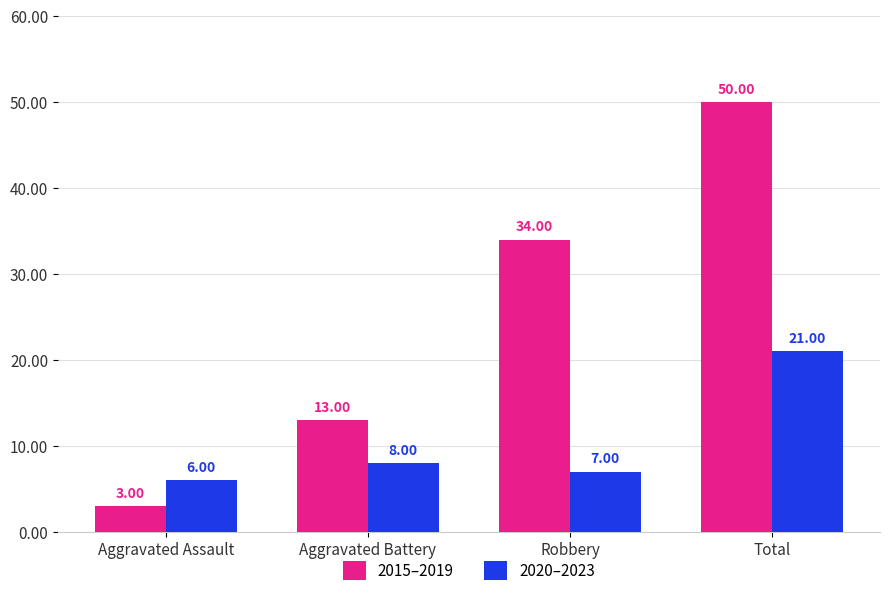

What is the difference between the highest and lowest values at Total?

29